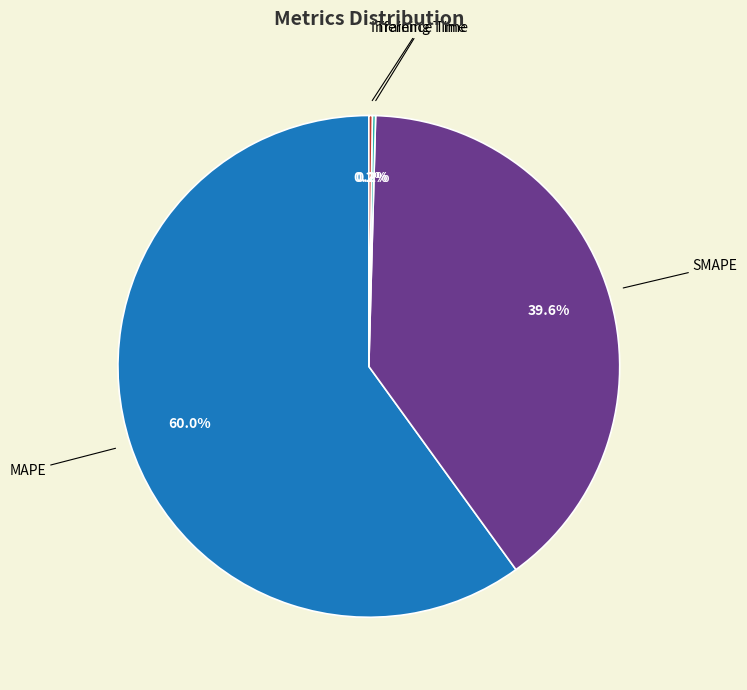

Does any single category account for the majority?

Yes